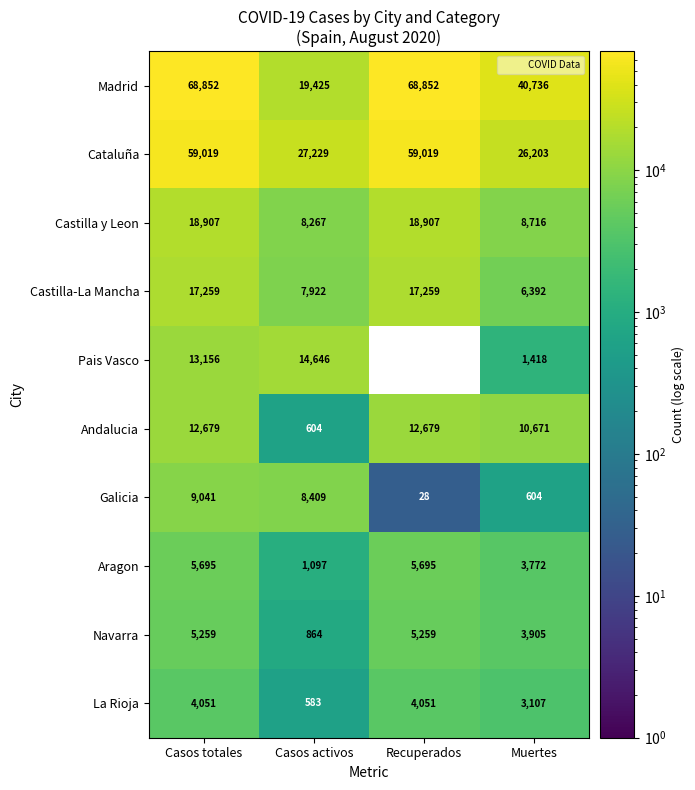

Count the Castilla-La Mancha values in the range 7922 to 17259.

3